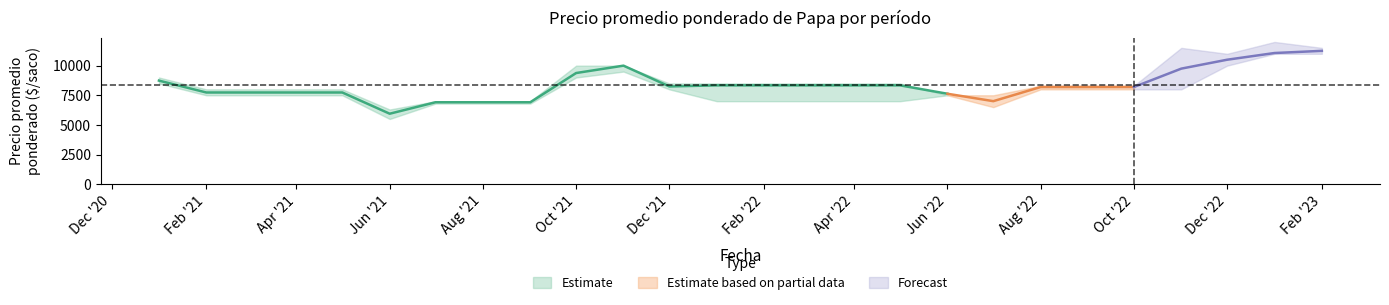

Where is the first local minimum for Precio mínimo?

2021-06